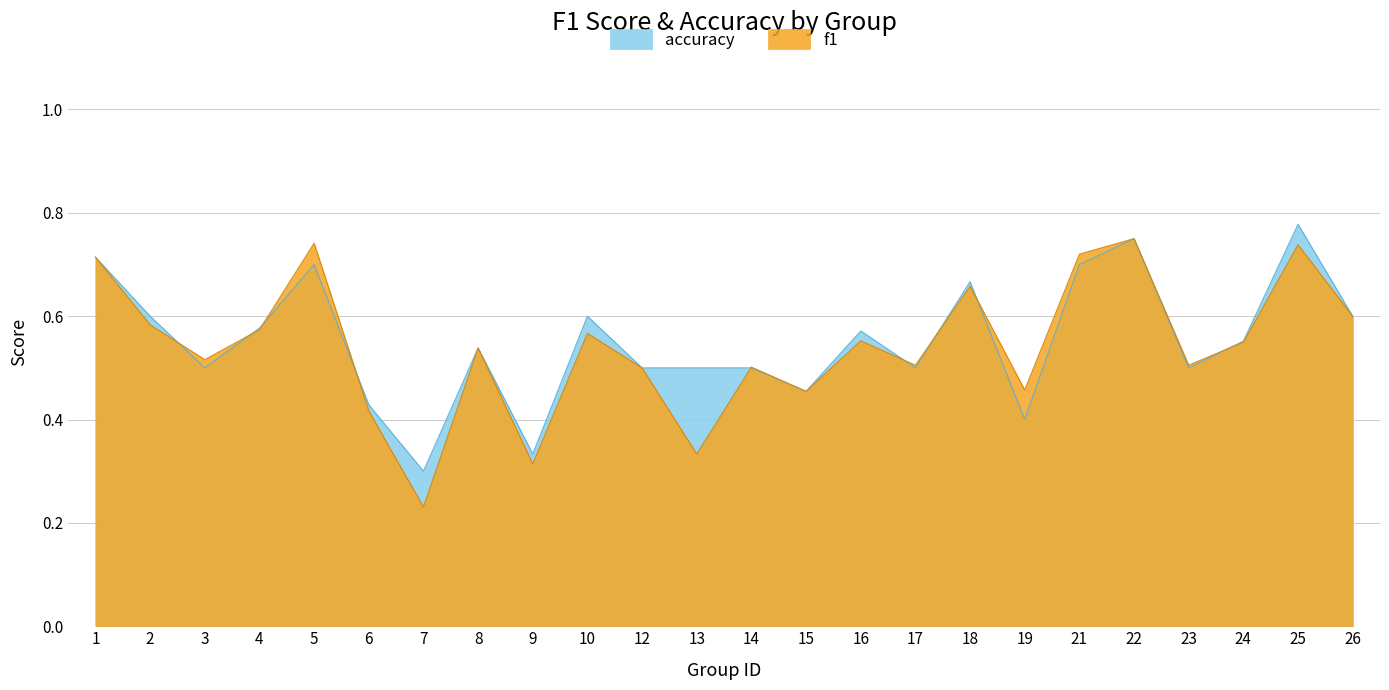

In f1, how many points are higher than both neighbors (excluding endpoints)?

8